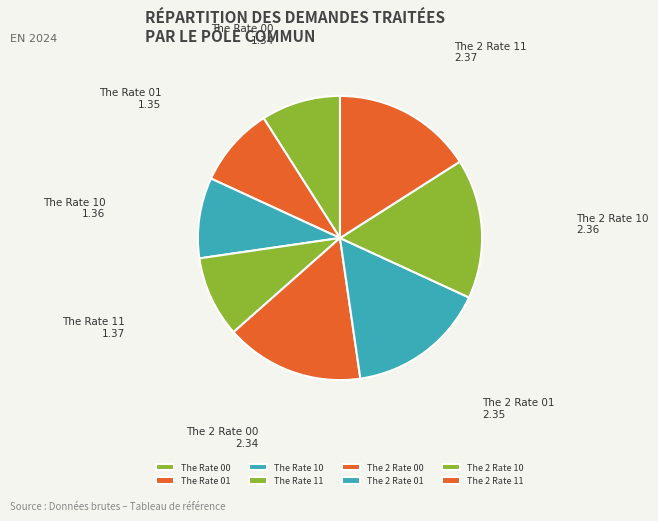

What is the ratio of the value at The Rate 10 to the value at The Rate 11?

1.0